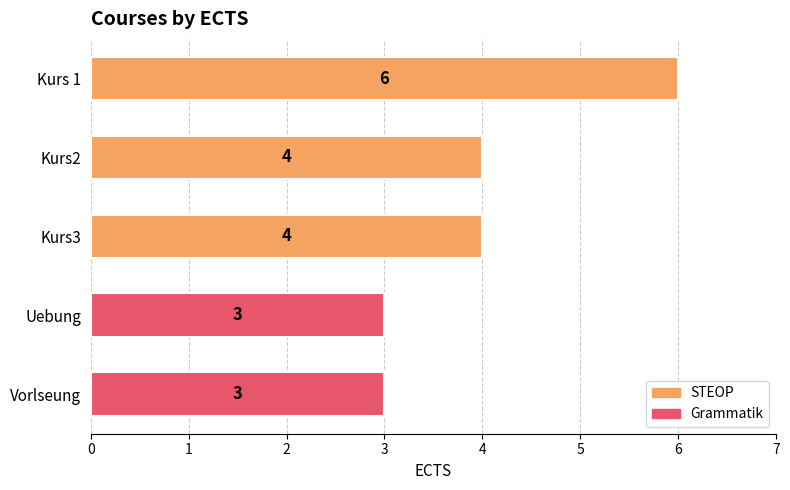

Which label corresponds to the largest value in the chart?

Kurs 1